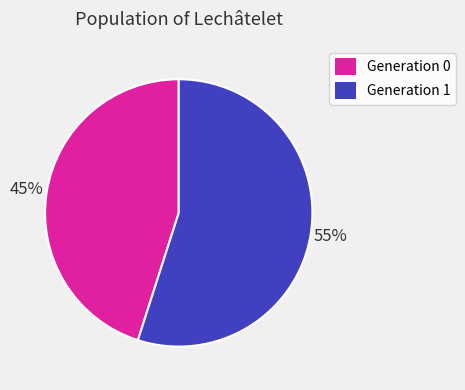

Which category has the biggest portion of the pie?

Generation 1